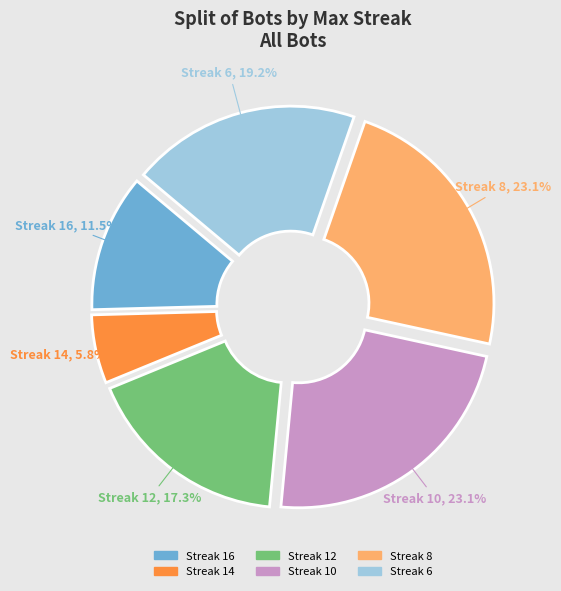

What is the smallest slice in the pie chart?

14